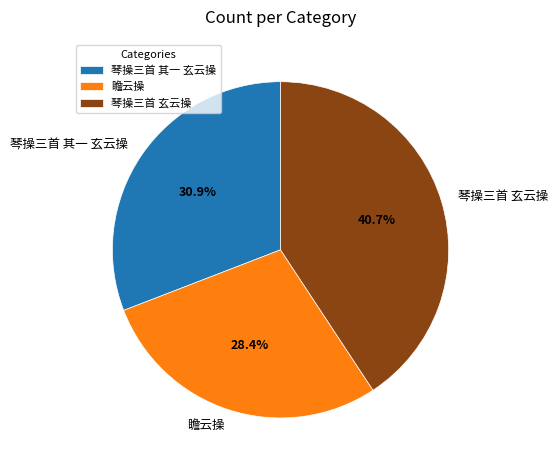

Which slice is the largest?

琴操三首 玄云操